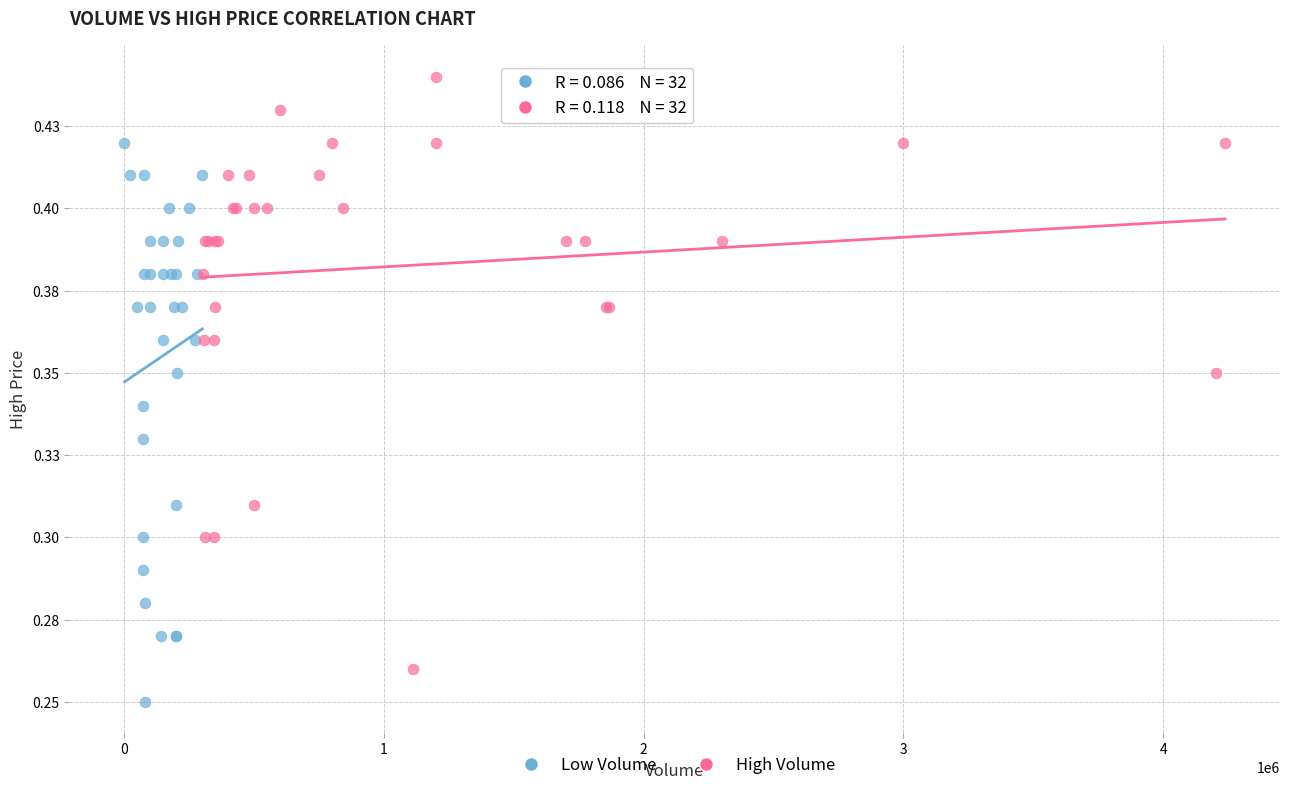

What are all the series names shown in the legend?

Low Volume, High Volume